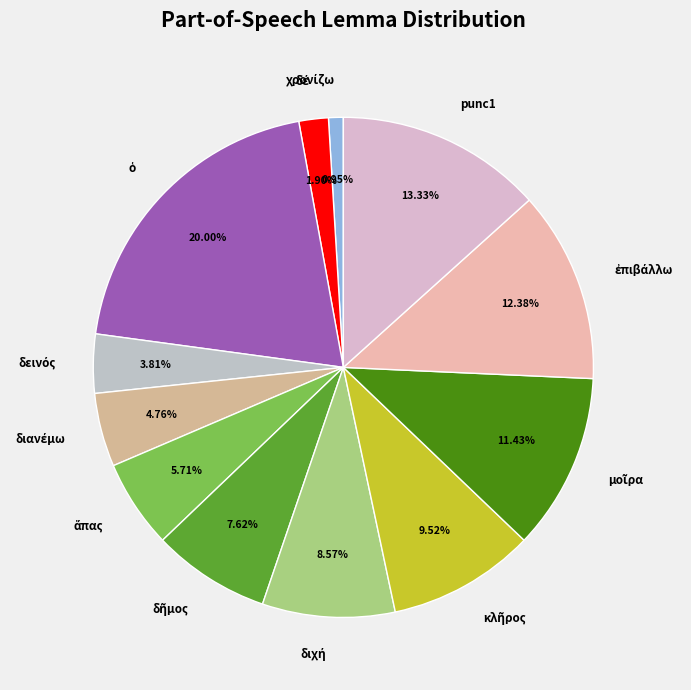

What portion of the pie excludes punc1?

86.7%